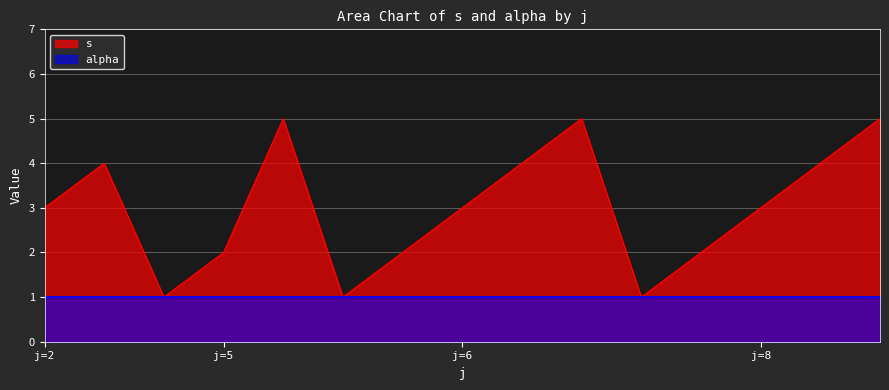

List the series in order of their peak value, lowest first.

alpha, s